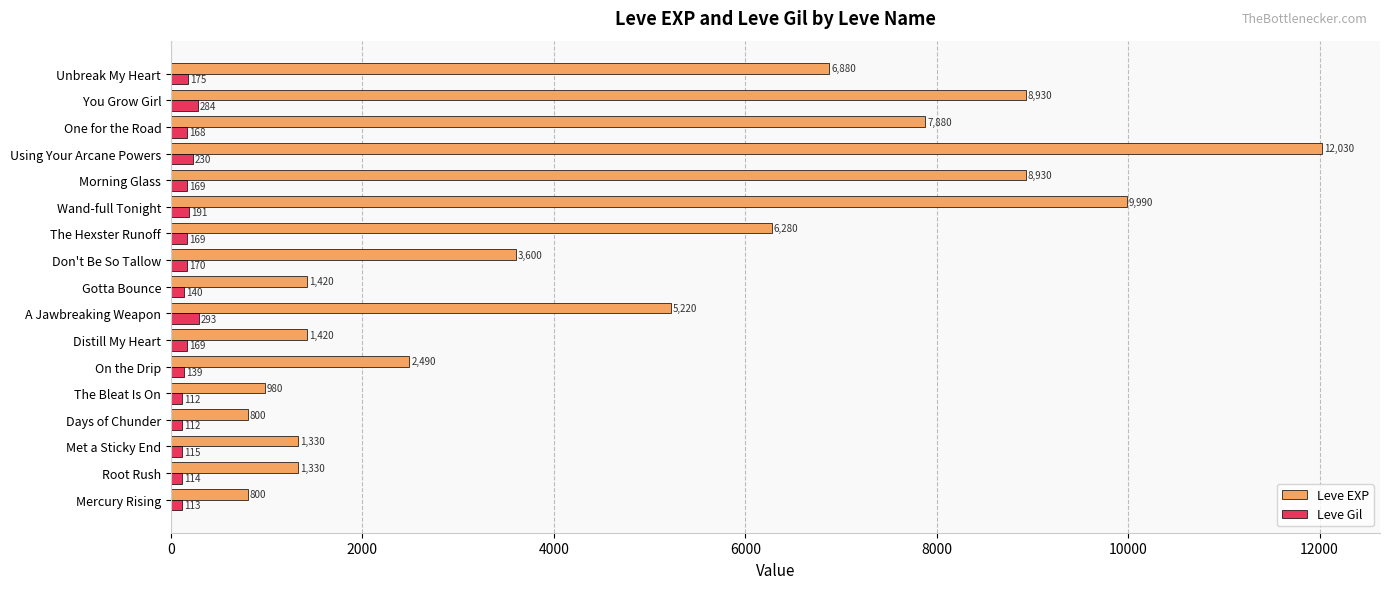

What is the sum of the Leve EXP values at Using Your Arcane Powers and Gotta Bounce?

13450